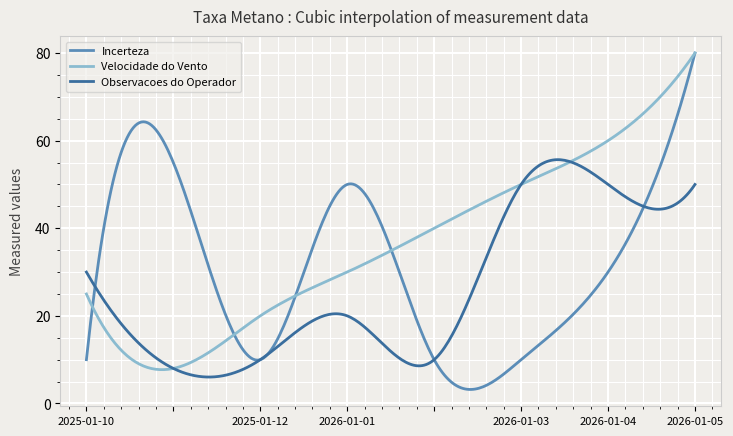

Rank the series by their average value, from lowest to highest.

Observacoes do Operador, Incerteza, Velocidade do Vento